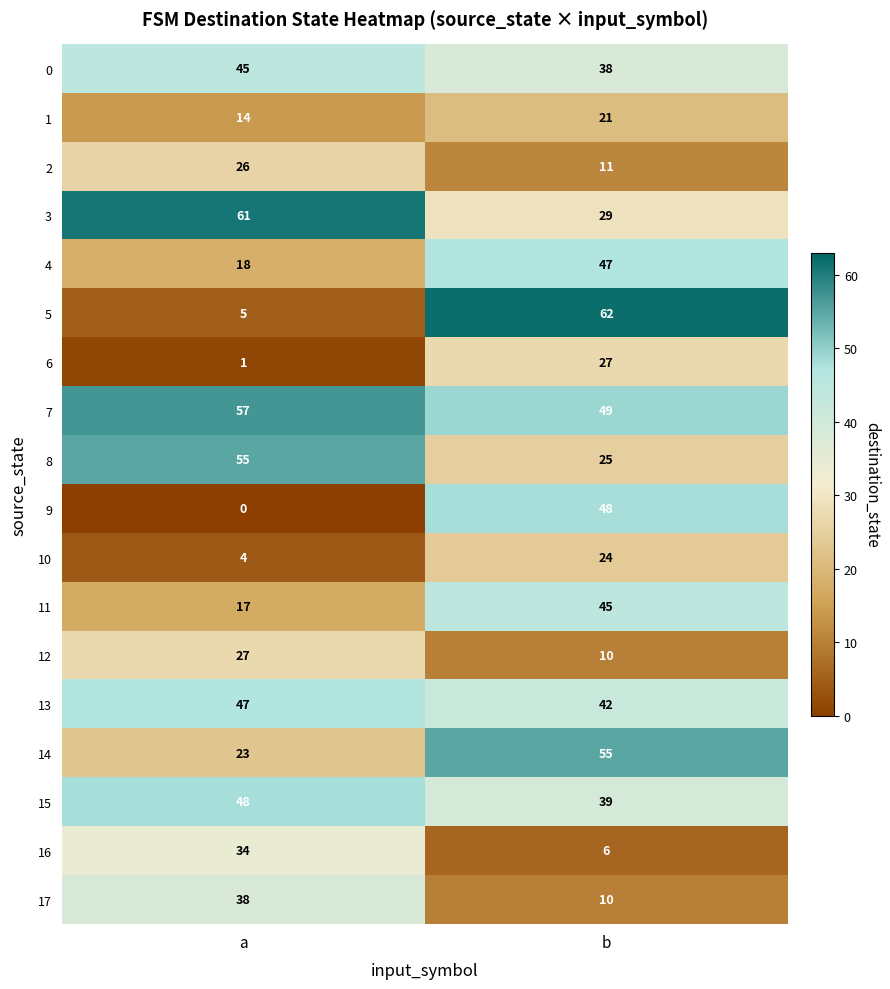

True or false: 10 has a value of 7 at b.

False